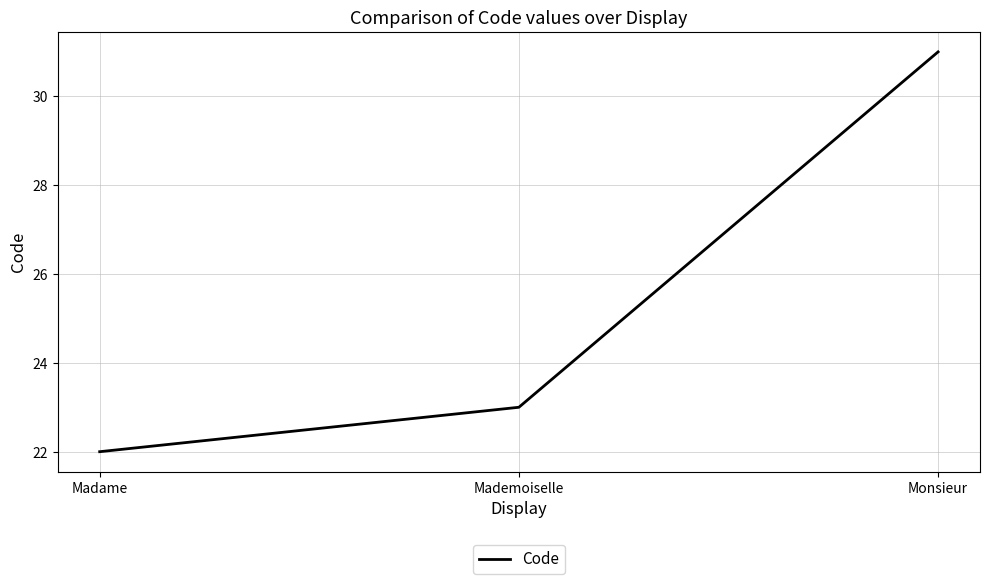

What is the difference between the values at Monsieur and Madame?

9